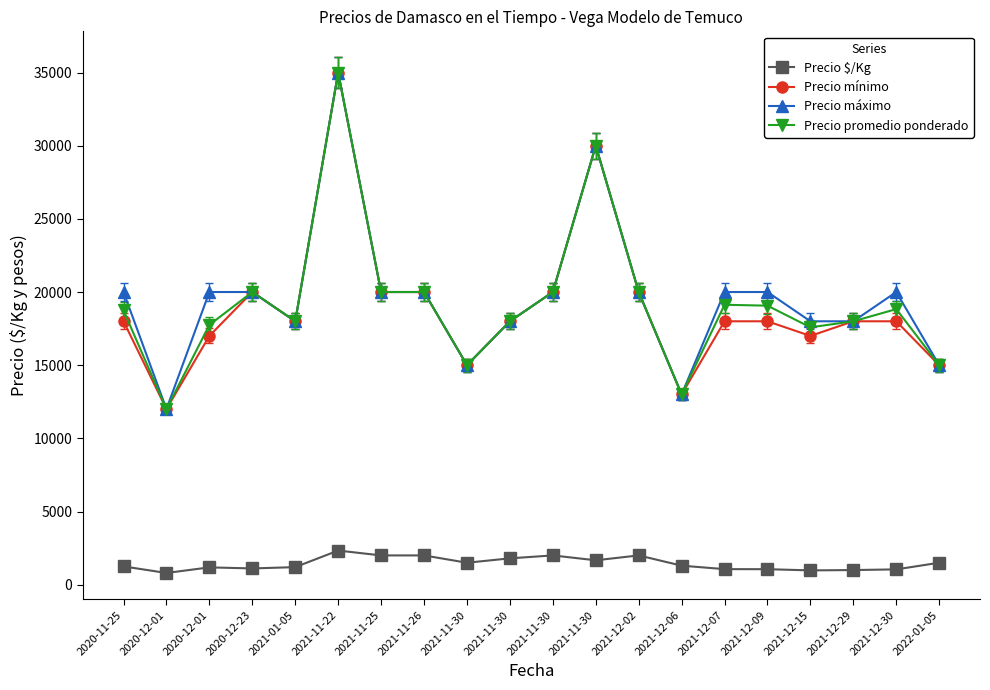

Where does the Precio máximo series first go above 20000?

2021-11-22